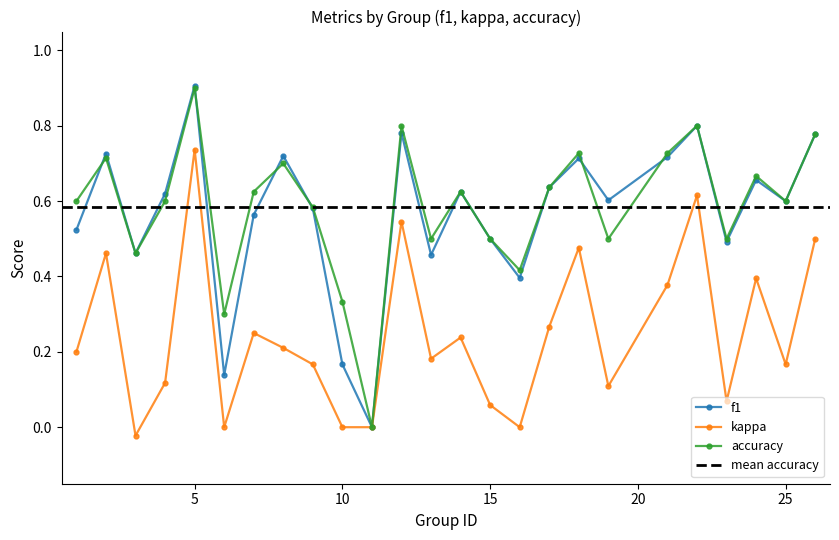

At which category does the chart reach its minimum across all series?

3